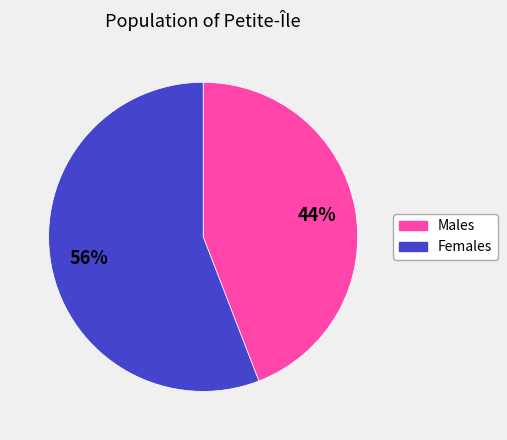

To the nearest percent, what is the difference between the largest and smallest slice percentages?

12%